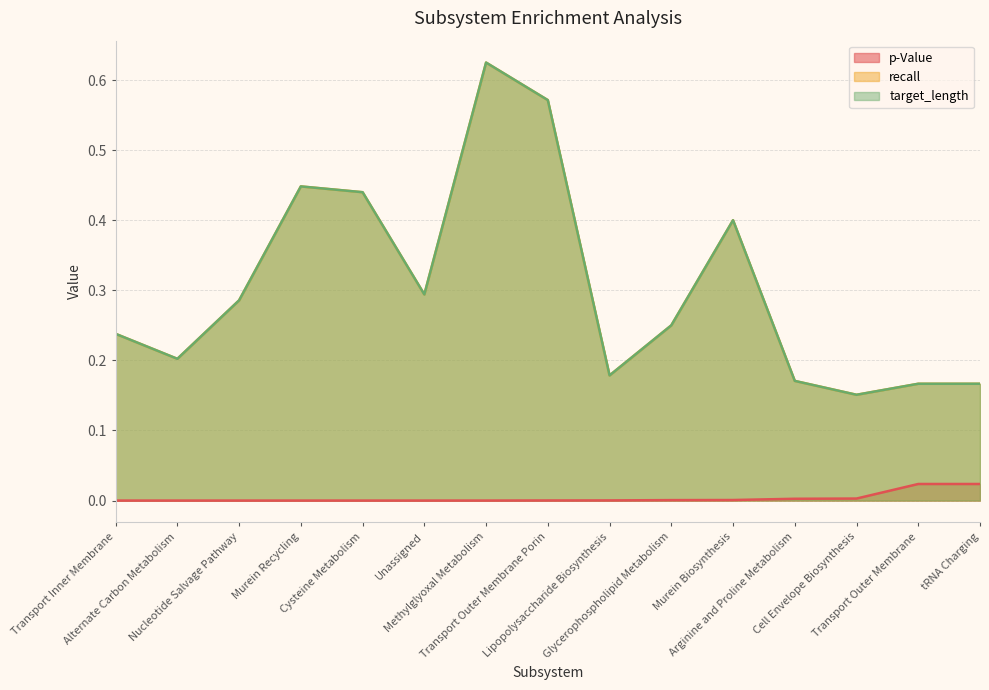

True or false: p-Value and recall cross at least once.

False